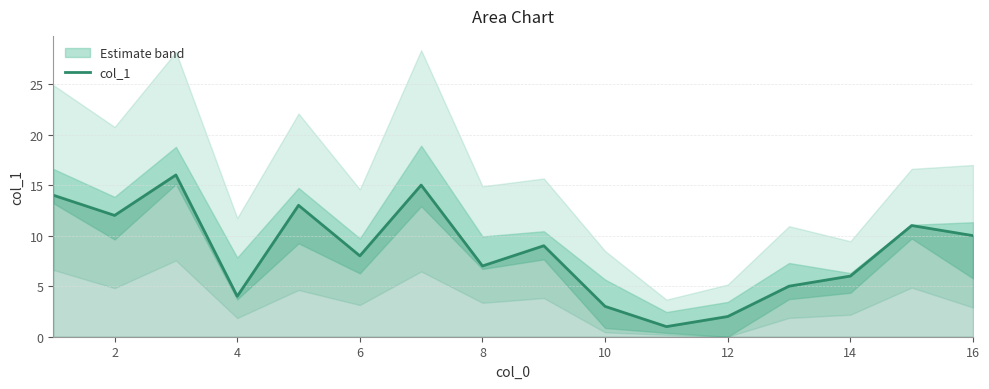

The col_1 series shows 3 at 8. True or false?

False